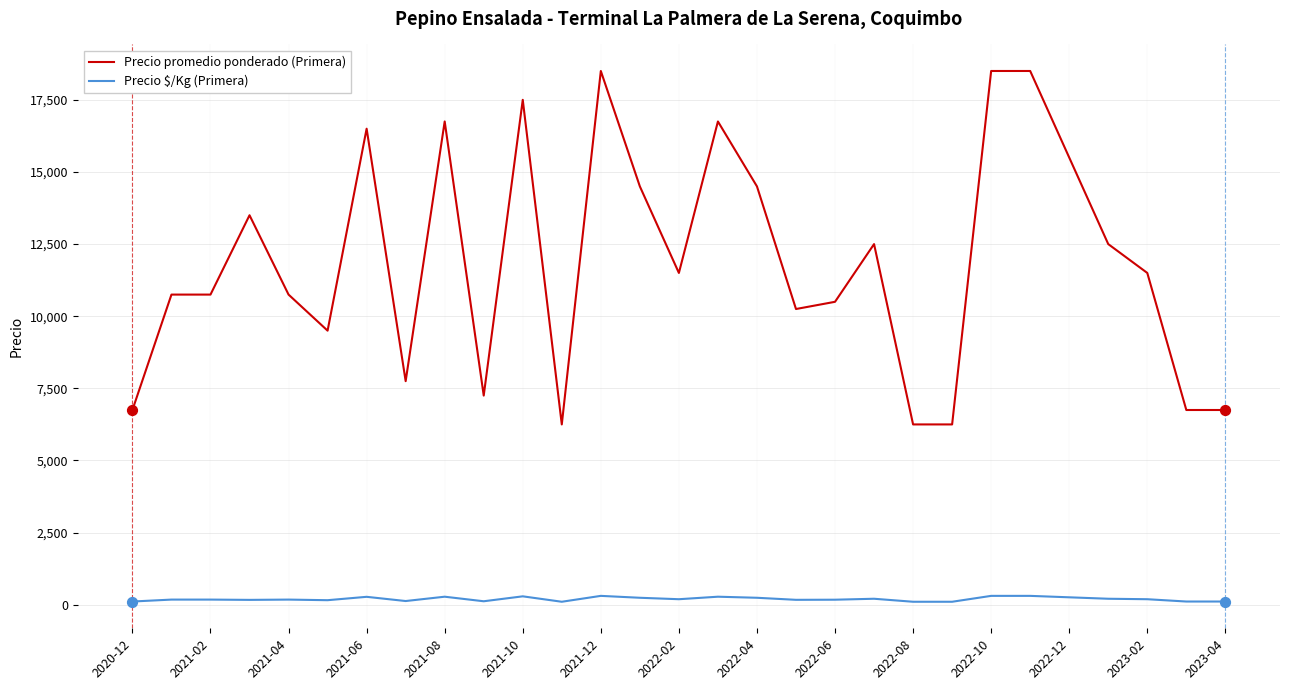

Rank the series by their average value, from highest to lowest.

Precio promedio ponderado (Primera), Precio $/Kg (Primera)